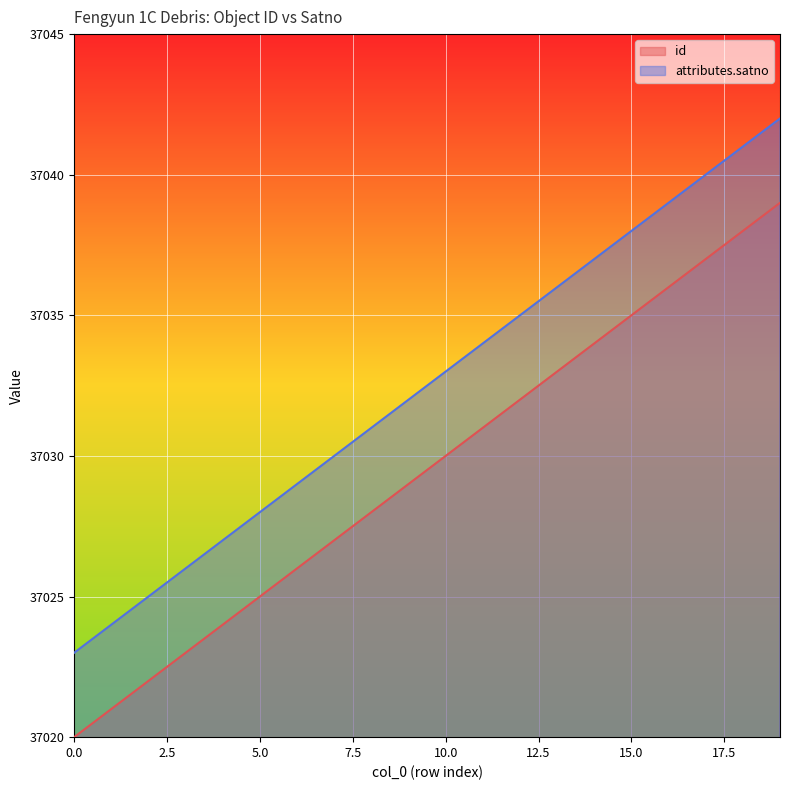

Where is attributes.satno nearest to the value 37032?

9